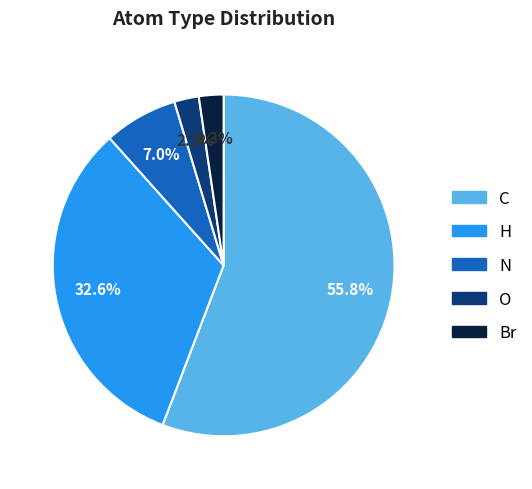

Does any single category account for the majority?

Yes